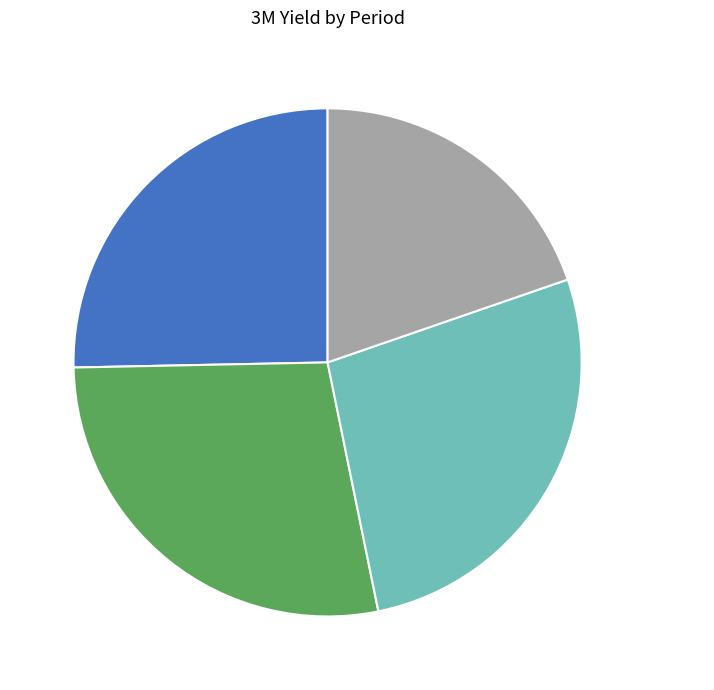

Approximately how many times larger is the value at 1Year Ago compared to 1Month Ago?

0.7